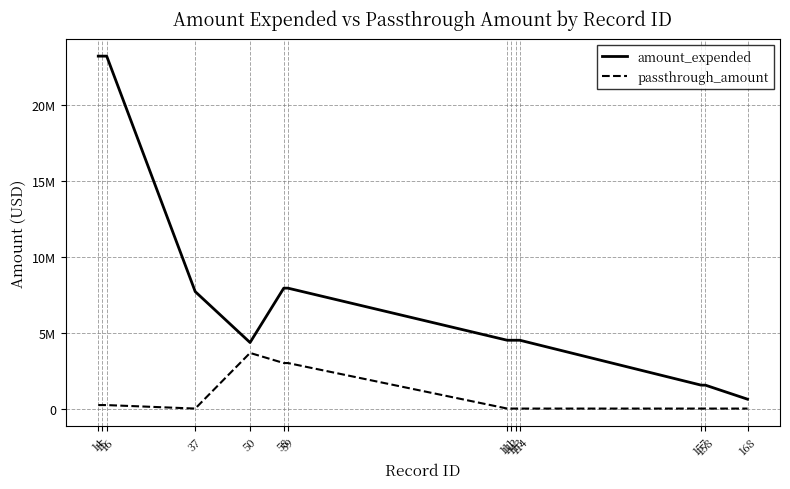

Reading left to right, list all the values displayed in this chart.

amount_expended: 14=23231061	15=23231061	16=23231061	37=7708286	50=4353233	58=7937035	59=7937035	111=4503392	112=4503392	113=4503392	114=4503392	157=1543346	158=1543346	168=617399
passthrough_amount: 14=229566	15=229566	16=229566	37=0	50=3667242	58=3000000	59=3000000	111=0	112=0	113=0	114=0	157=0	158=0	168=0